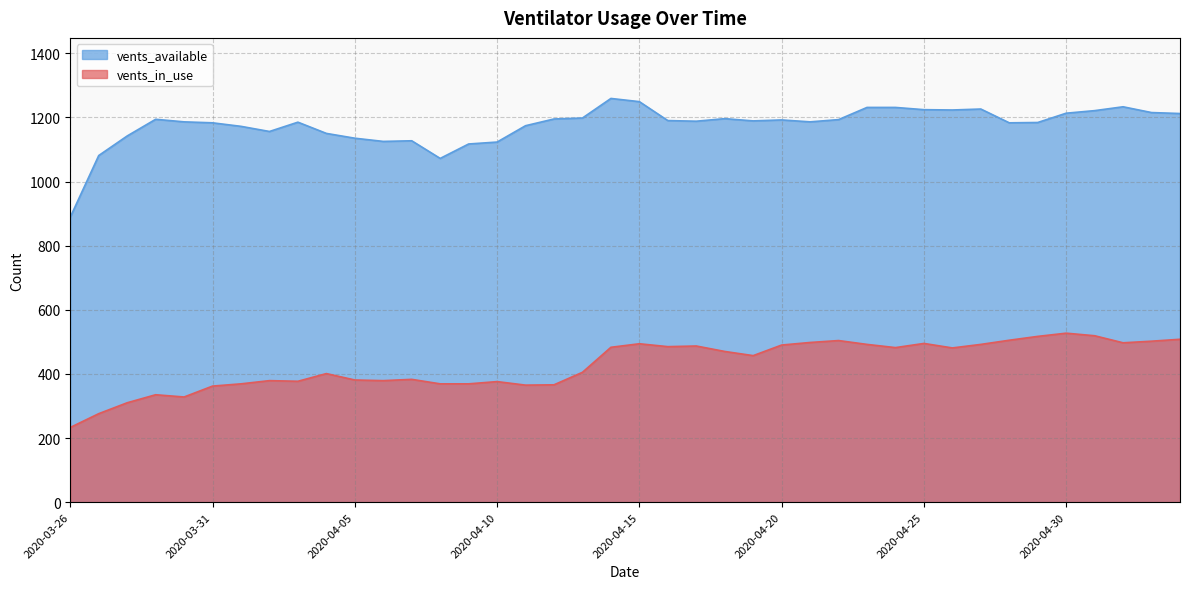

What is the value of the vents_in_use point at the 39th from the left?

502